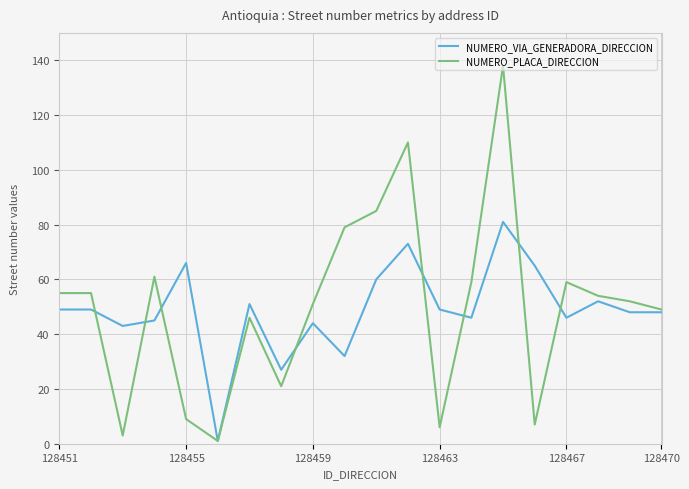

What is the maximum value shown in the chart?

138